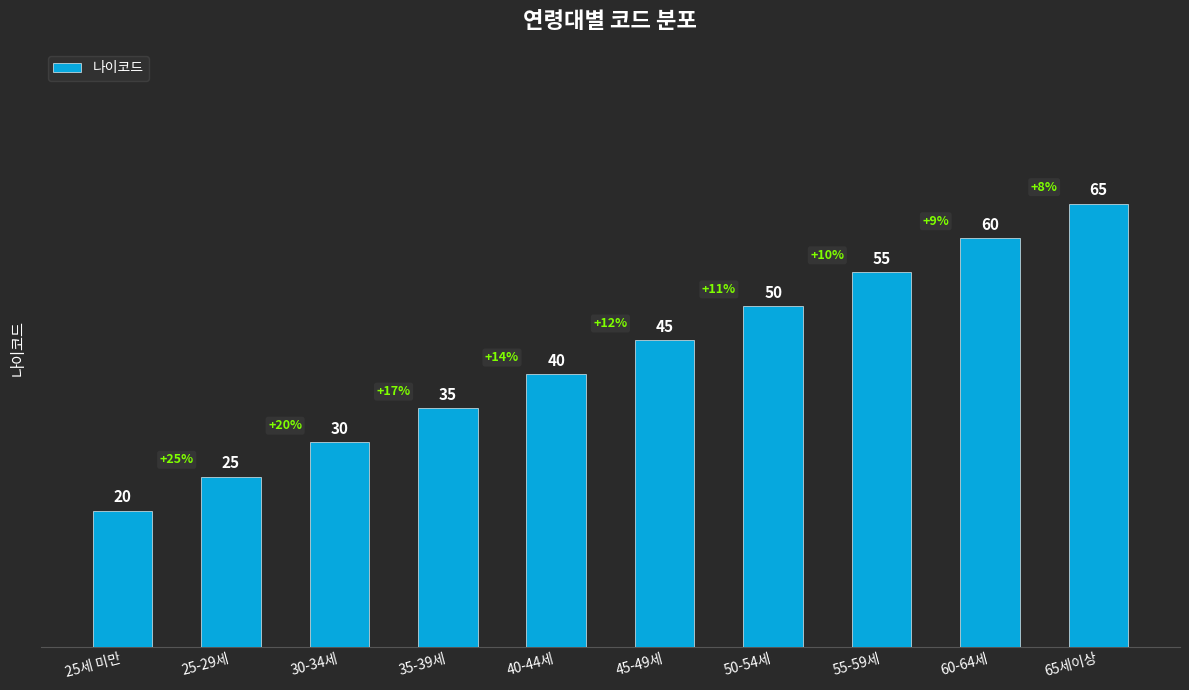

True or false: the data shows 40 at 40-44세.

True